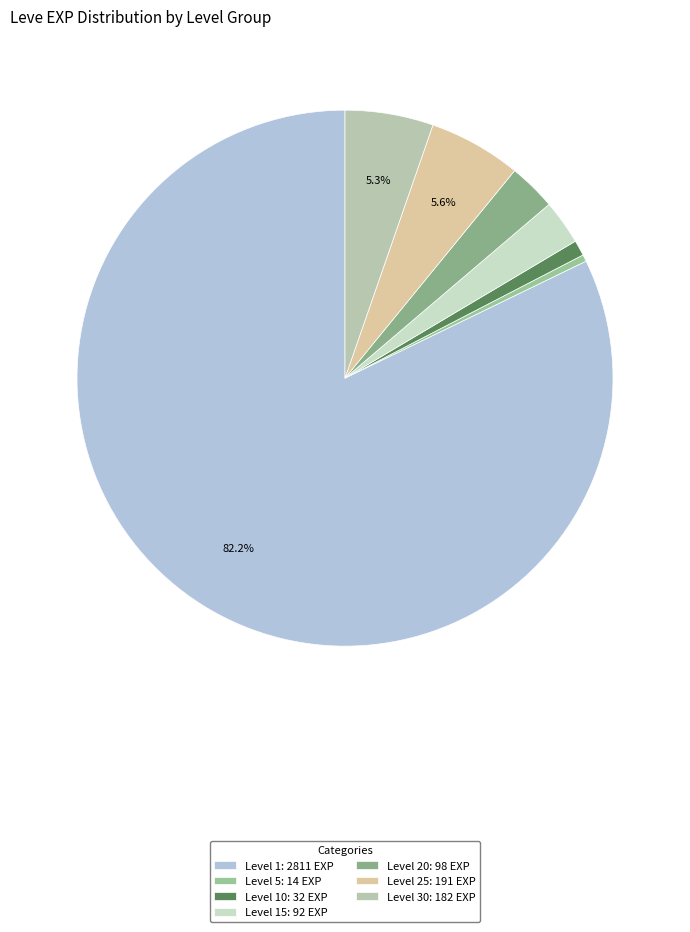

To the nearest percent, what is the difference between the largest and smallest slice percentages?

82%